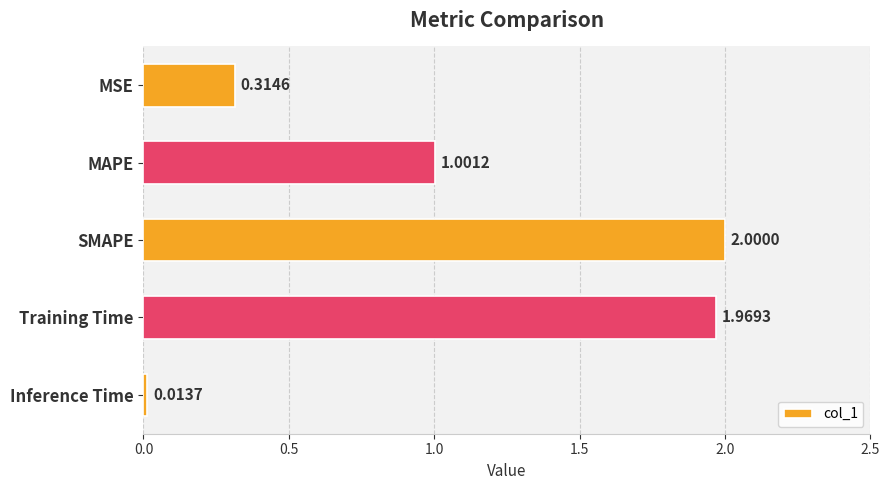

What is the change in value from MSE to Training Time?

+1.7